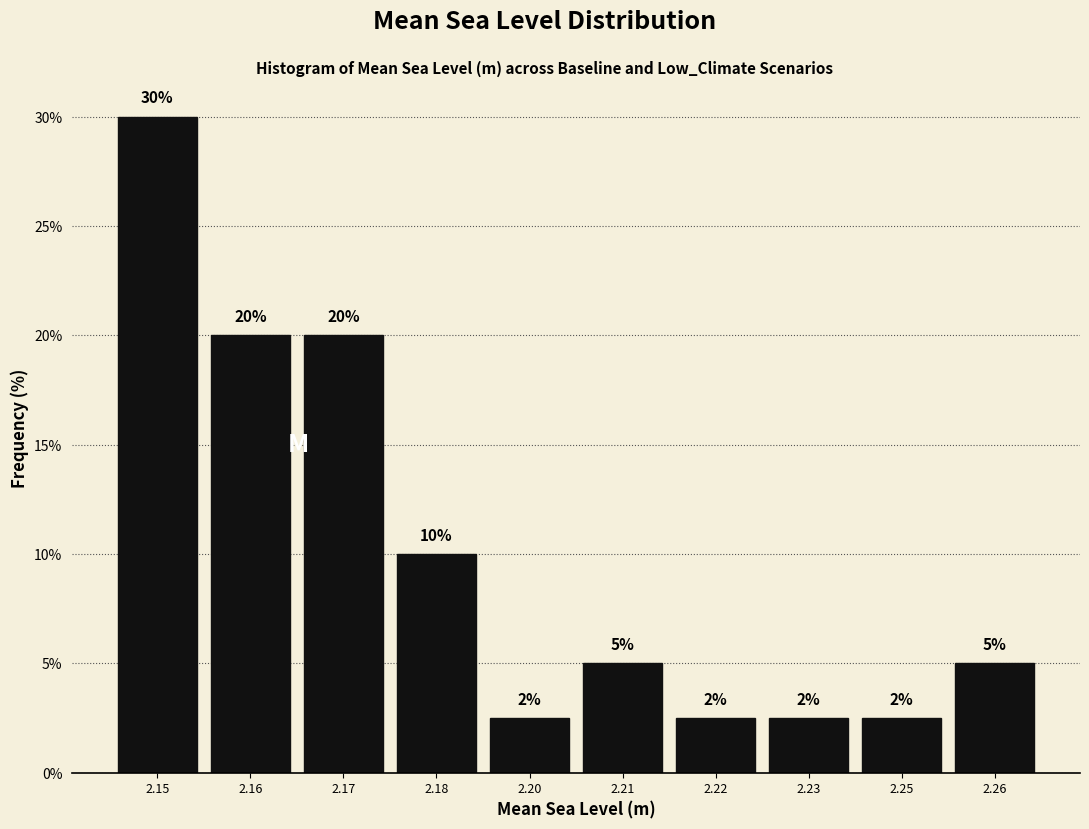

Between 2.23 and 2.16, which is larger?

2.16